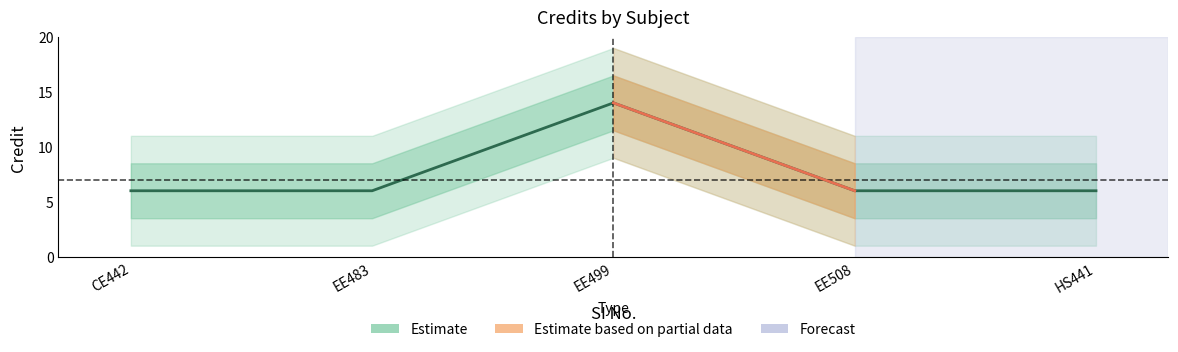

What position from the right is CE442?

5